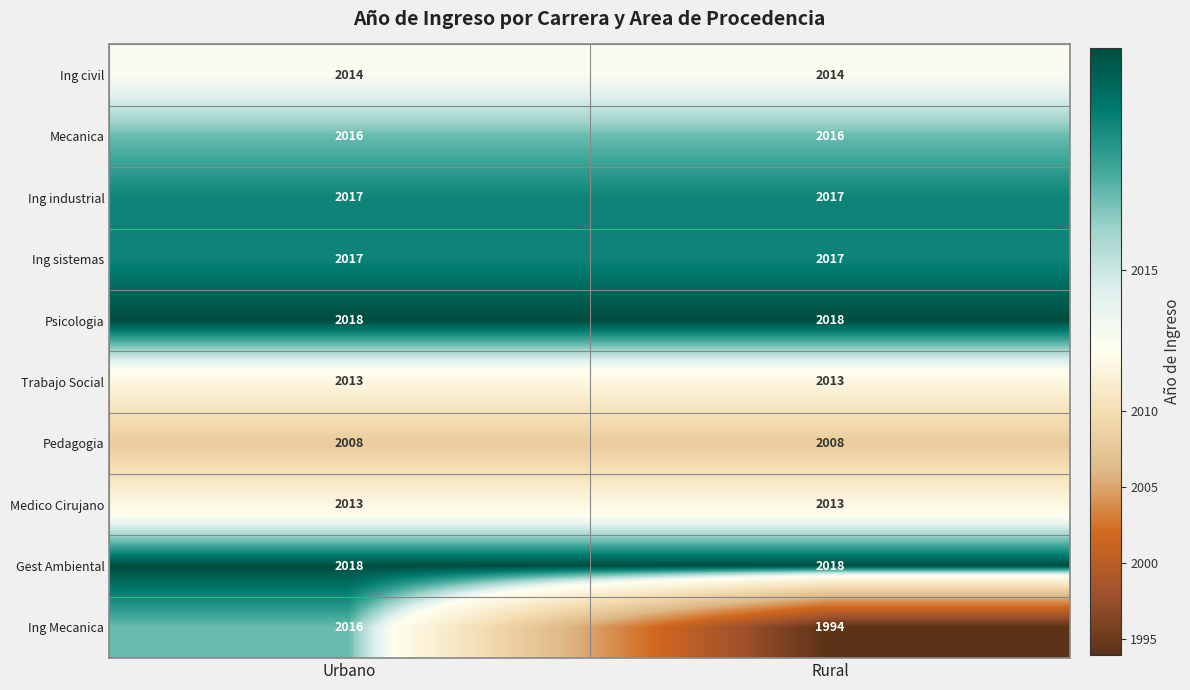

At which category is the sum across all series the highest?

Urbano